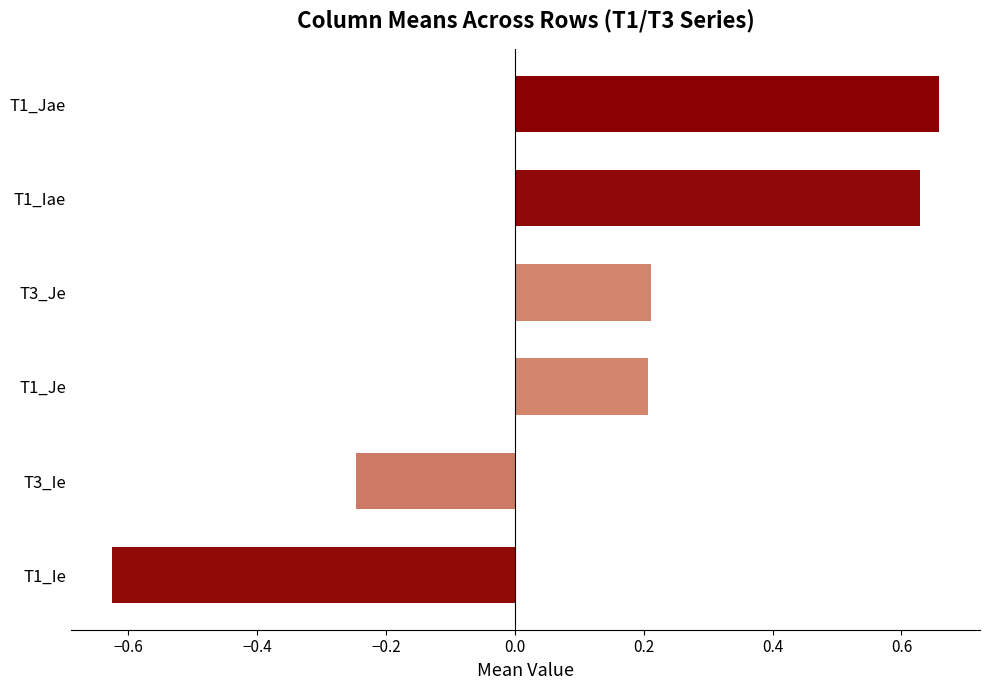

The chart shows a value of 1.1 at T1_Jae. True or false?

False